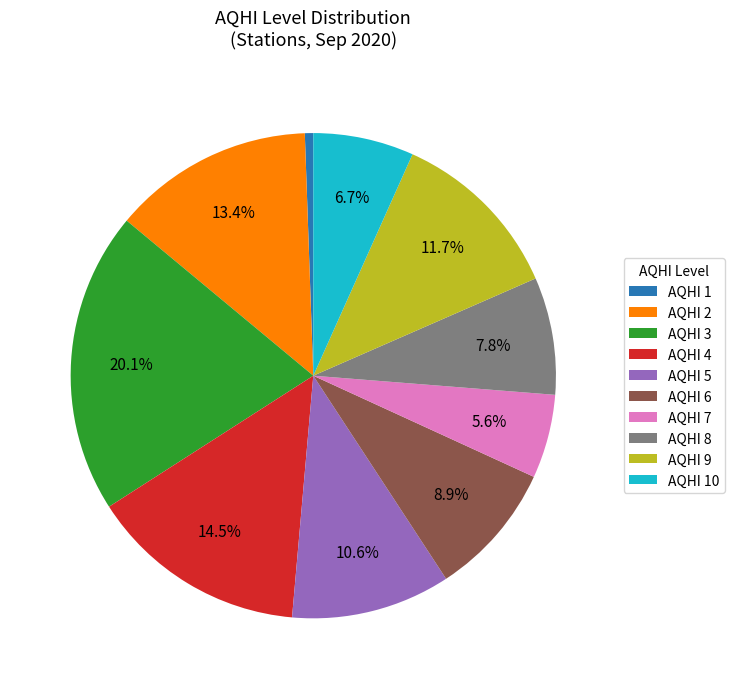

Approximately how many times larger is the value at AQHI 6 compared to AQHI 5?

0.8